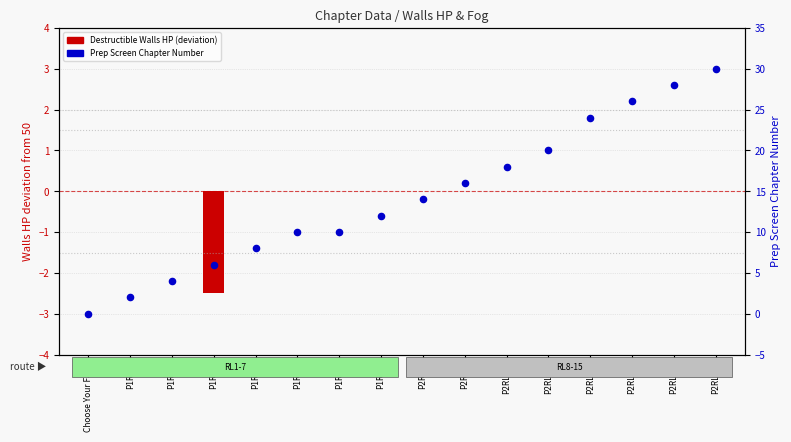

Approximately how many times larger is the value at P1RL6 compared to P2RL8?

0.7